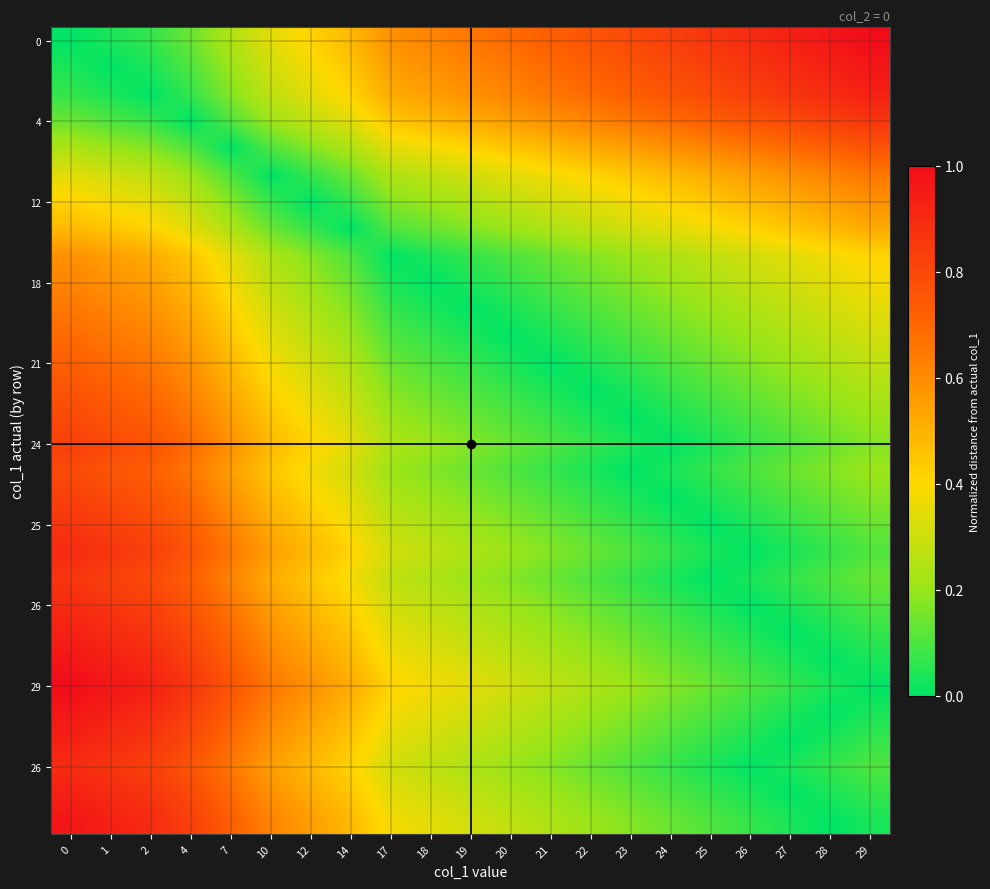

Which has a higher value, 23 or 2?

23